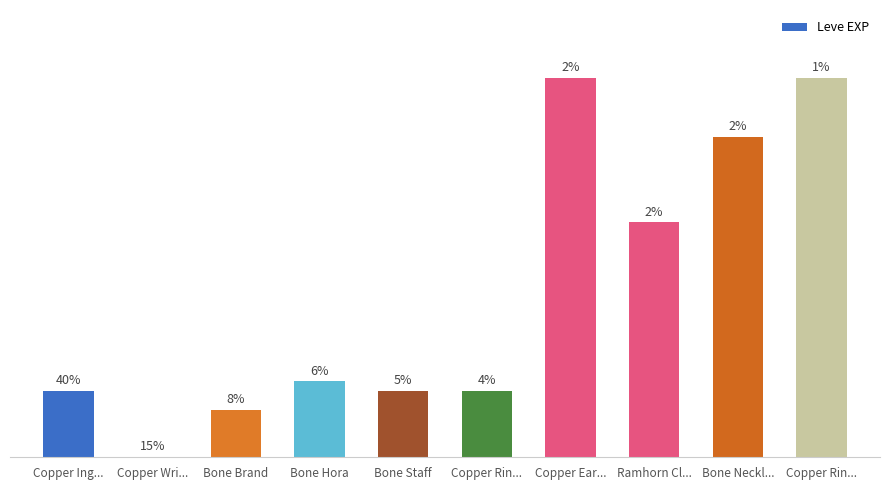

What is the difference between the values at Bone Hora and Bone Staff?

90